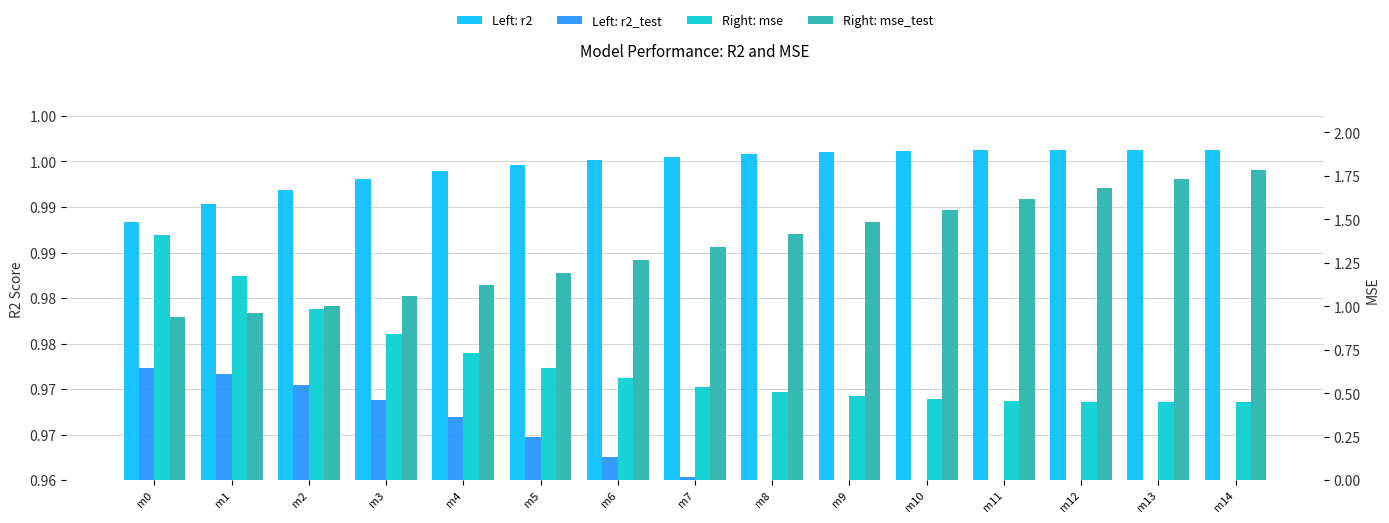

Reading left to right, transcribe all the data shown in this chart.

r2: 1.0	1.0	1.0	1.0	1.0	1.0	1.0	1.0	1.0	1.0	1.0	1.0	1.0	1.0	1.0
r2_test: 1.0	1.0	1.0	1.0	1.0	1.0	1.0	1.0	1.0	1.0	1.0	1.0	1.0	0.9	0.9
mse: 1.4	1.2	1.0	0.8	0.7	0.6	0.6	0.5	0.5	0.5	0.5	0.5	0.4	0.4	0.4
mse_test: 0.9	1.0	1.0	1.1	1.1	1.2	1.3	1.3	1.4	1.5	1.6	1.6	1.7	1.7	1.8